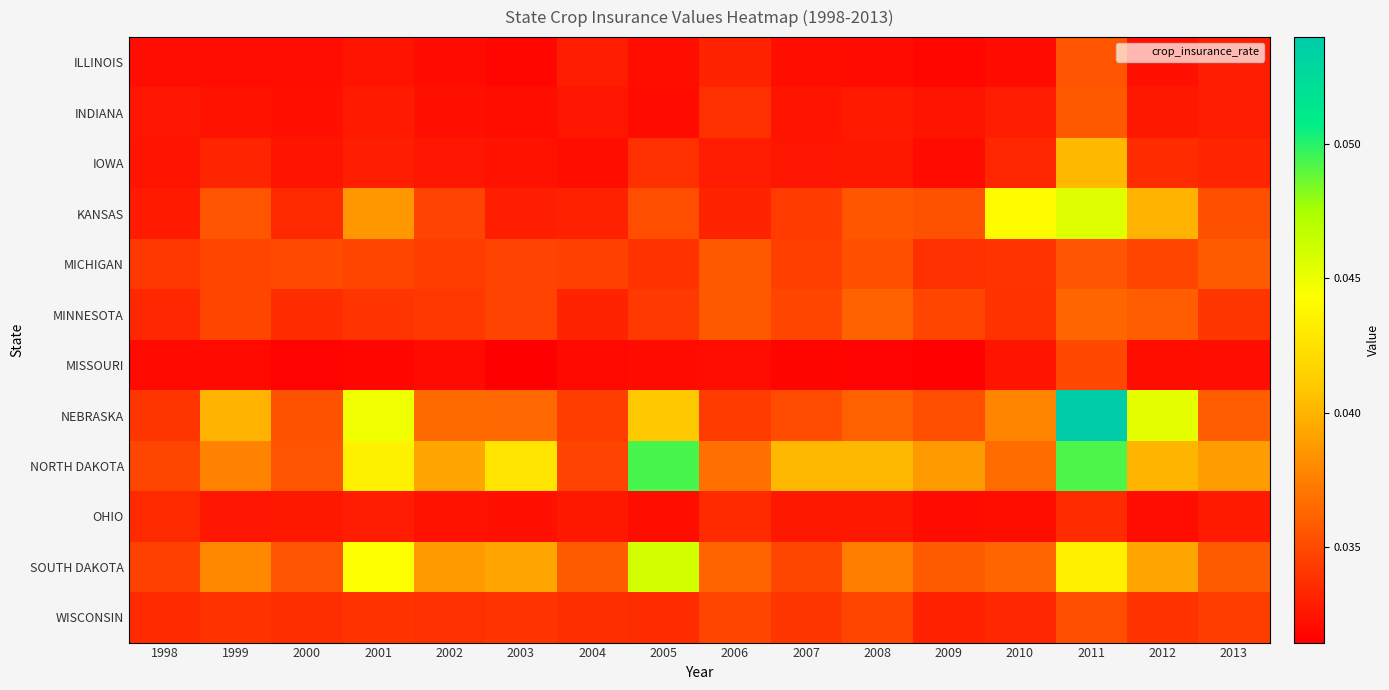

Which series changed the most between 2000 and 2005?

NORTH DAKOTA